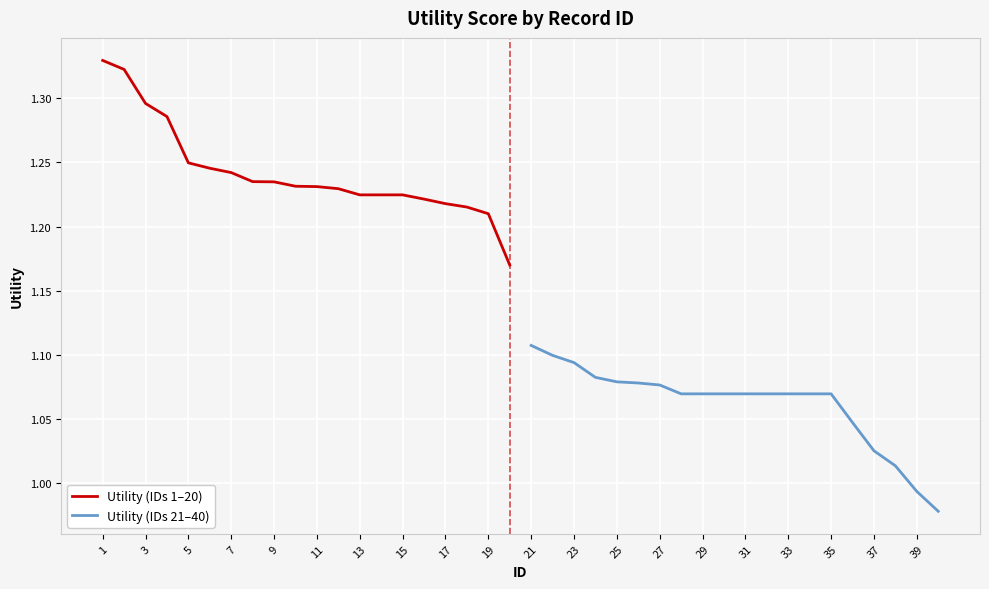

How many values in the Utility (IDs 21–40) series exceed 1?

18